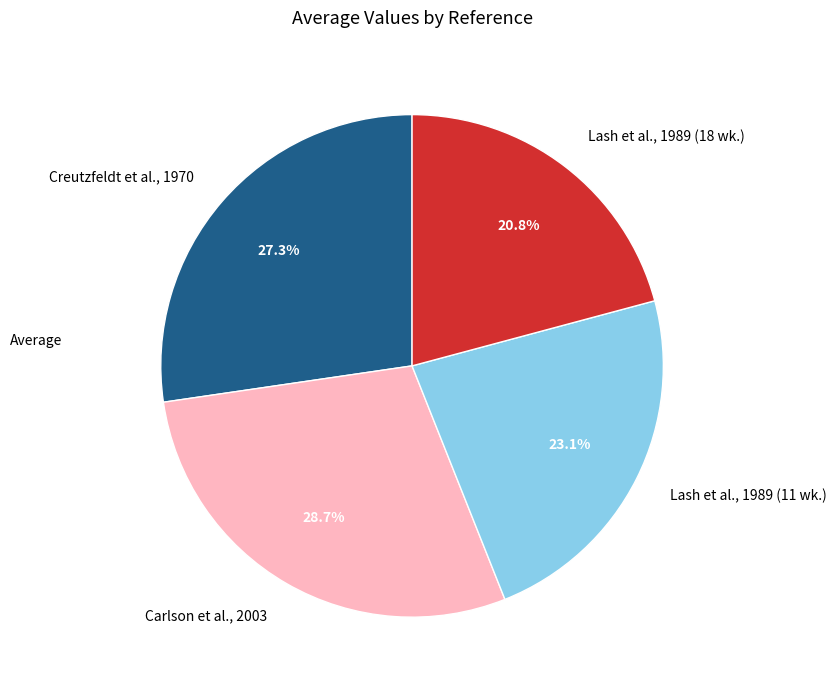

The Lash et al., 1989 (18 wk.) slice represents 21% of the pie. True or false?

True